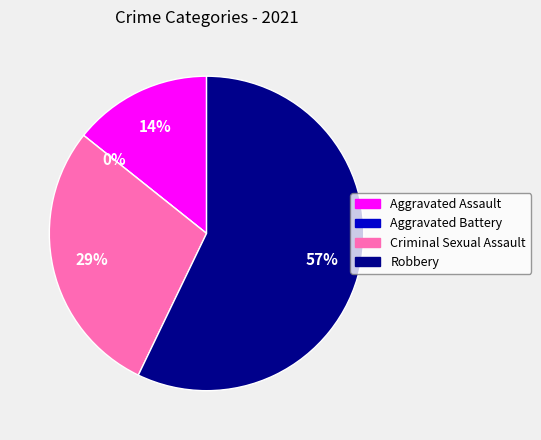

Which slice is the largest?

Robbery